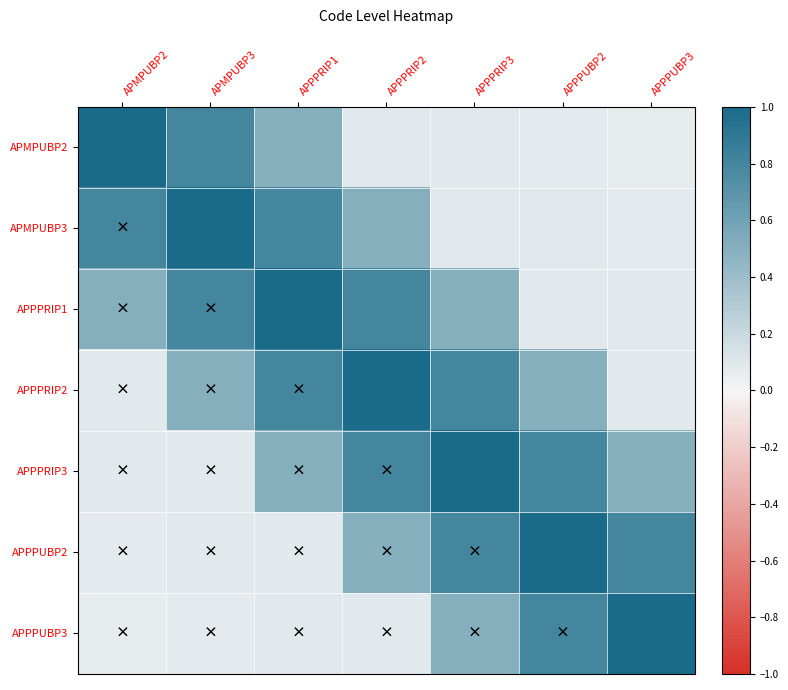

At which category is the sum across all series the highest?

APPPRIP2